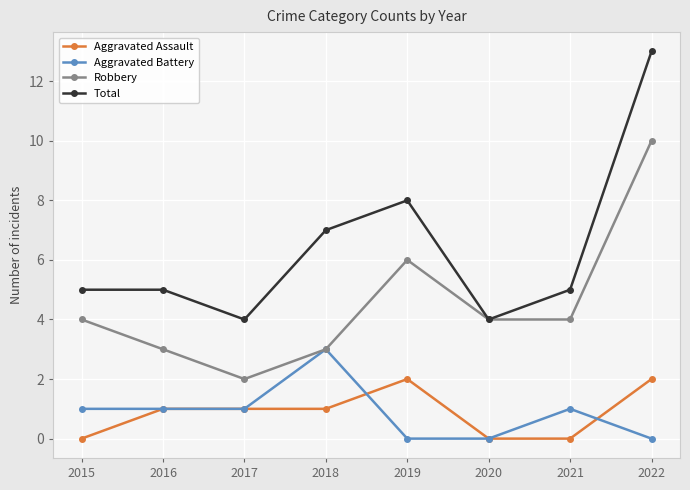

How many Robbery values are between 3 and 6?

6